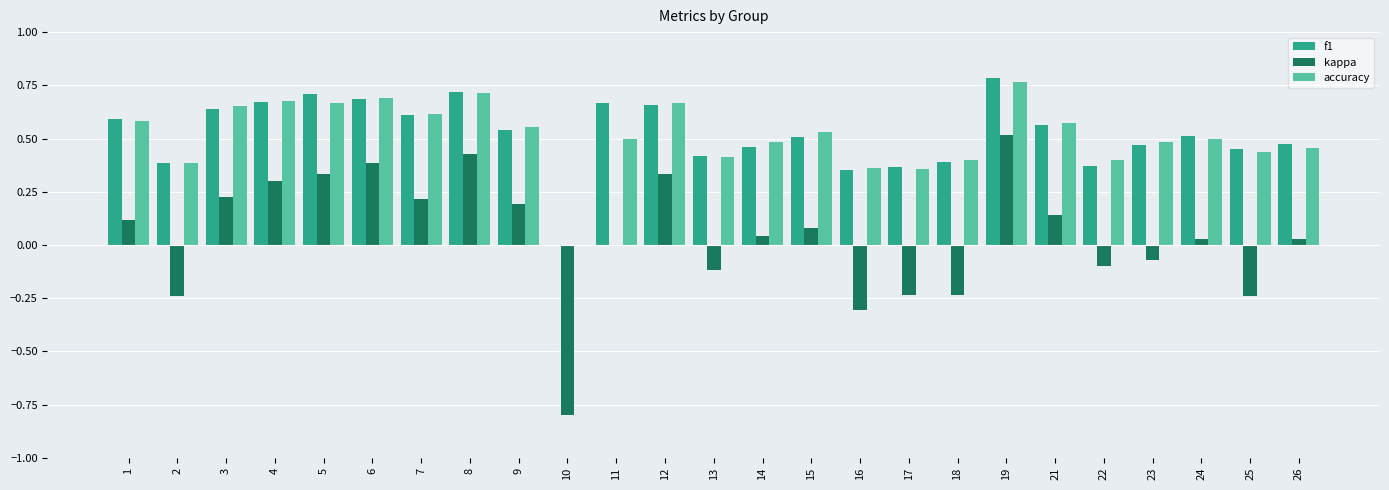

Is the value of f1 at 5 greater than the value of accuracy at 23?

Yes